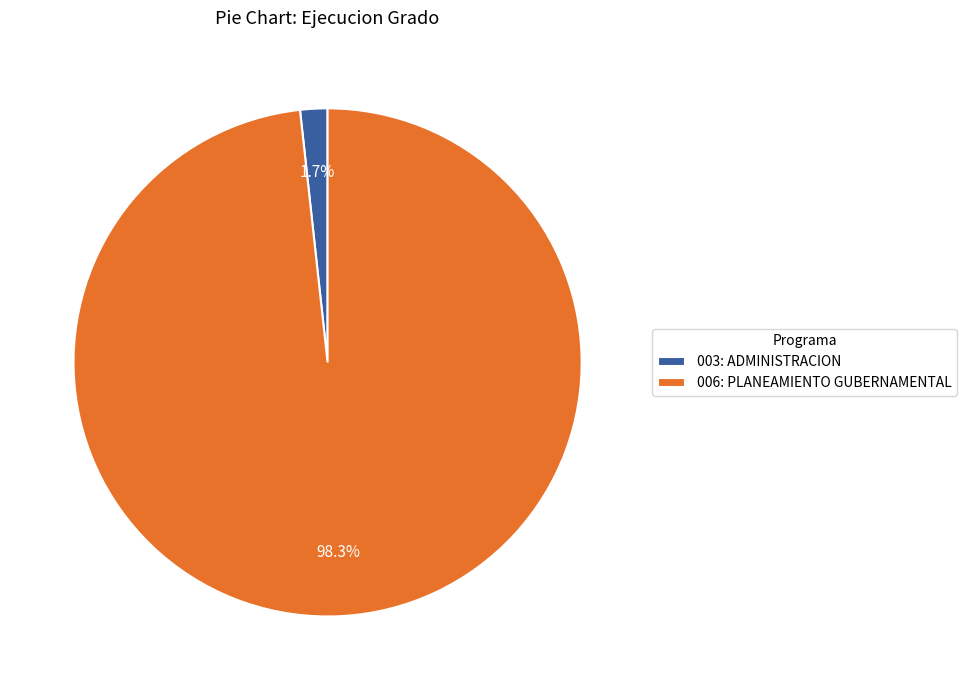

Which has a higher value, 003: ADMINISTRACION or 006: PLANEAMIENTO GUBERNAMENTAL?

006: PLANEAMIENTO GUBERNAMENTAL